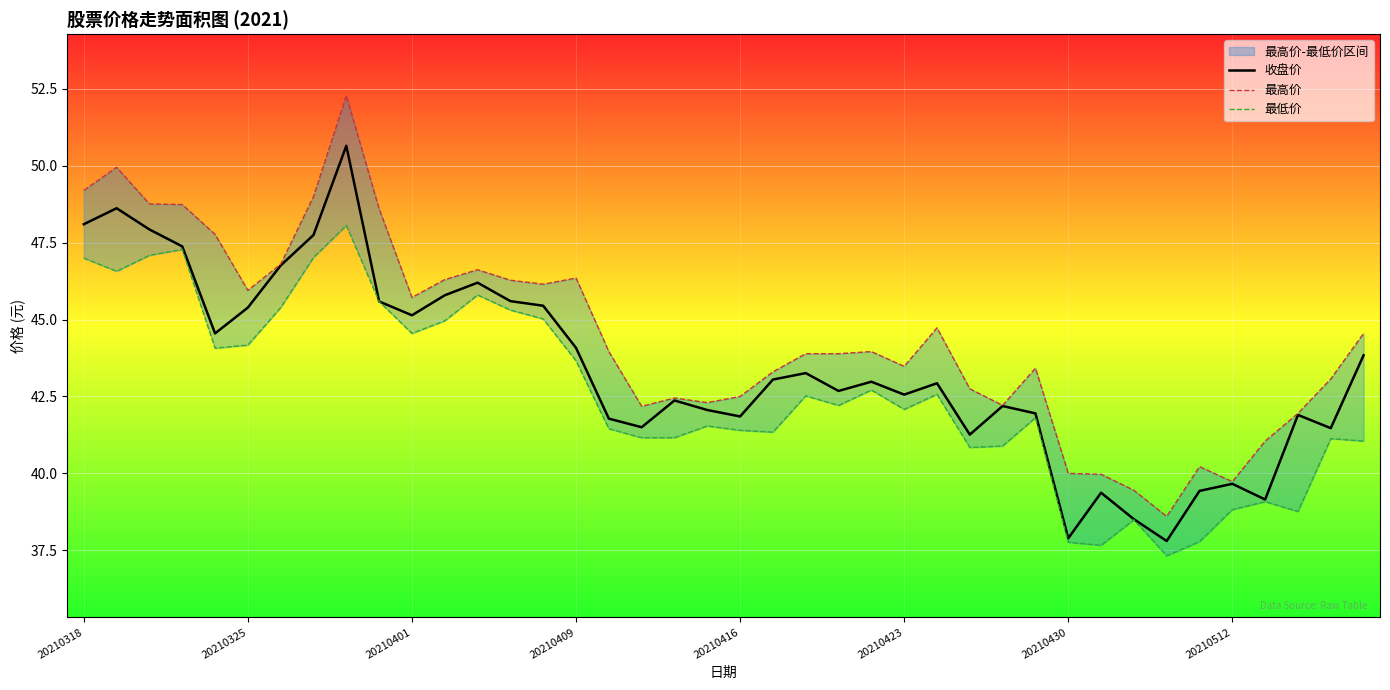

True or false: 收盘价 and 最高价 intersect in this chart.

False